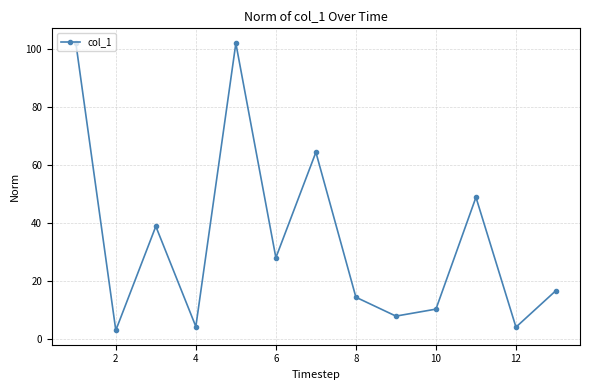

What is the difference between the second highest and minimum values?

98.8